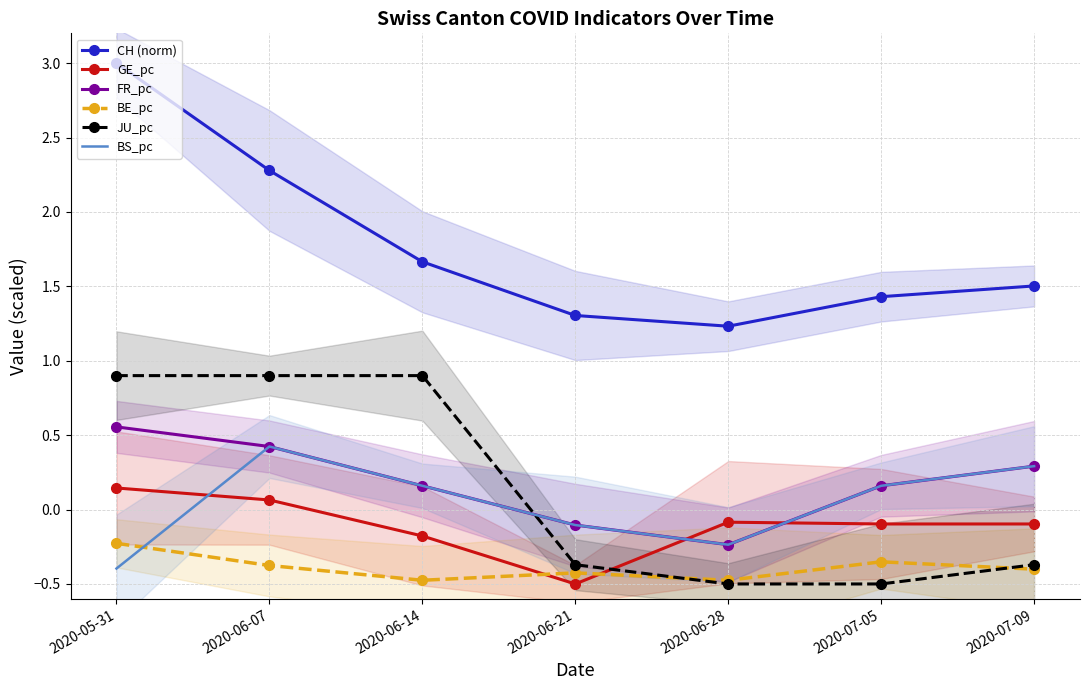

How many intersections are there between GE_pc and FR_pc?

2